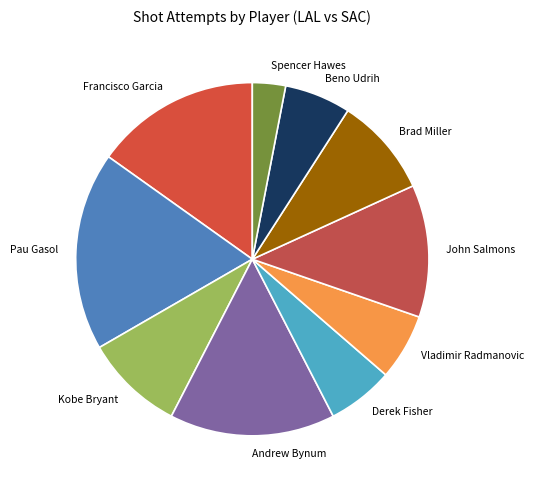

Is the sum of Derek Fisher and Vladimir Radmanovic greater than half?

No